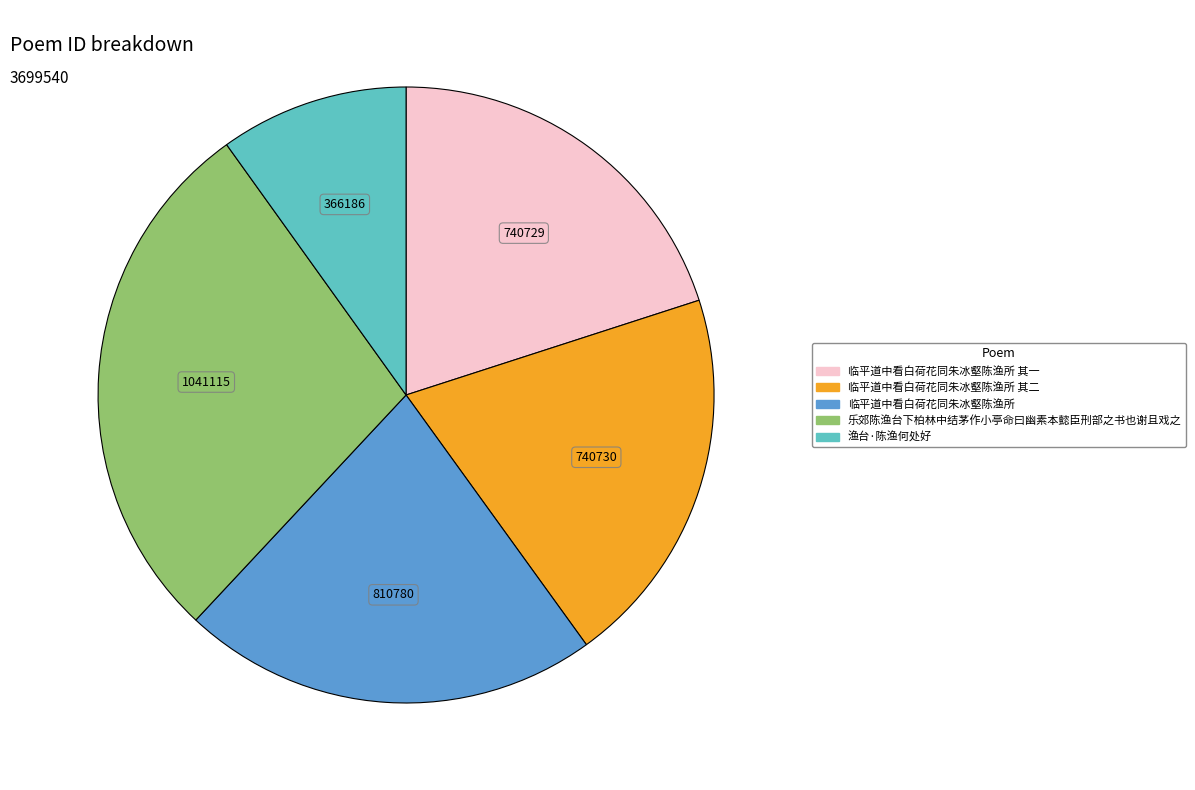

Is there a majority slice in this chart?

No